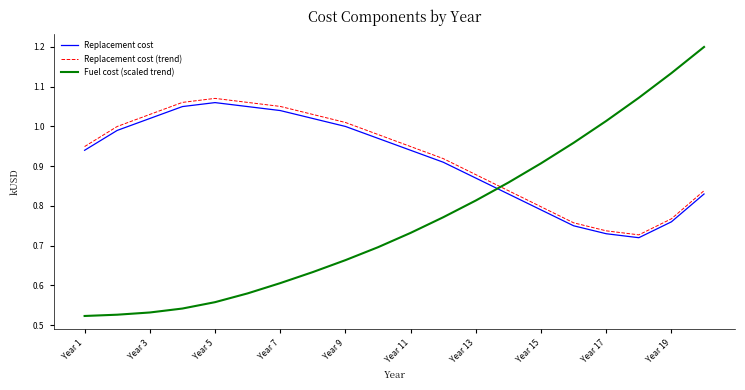

How many times do Fuel cost (scaled trend) and Replacement cost cross each other?

1